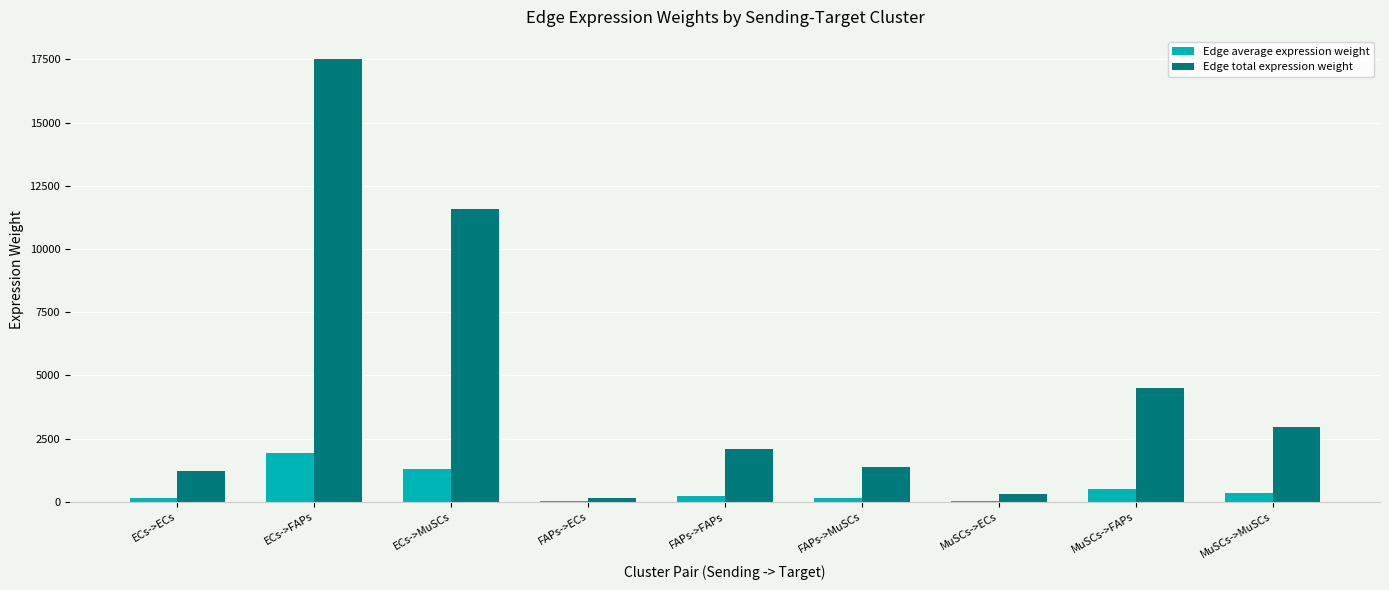

At which label does Edge average expression weight first exceed 230?

ECs->FAPs